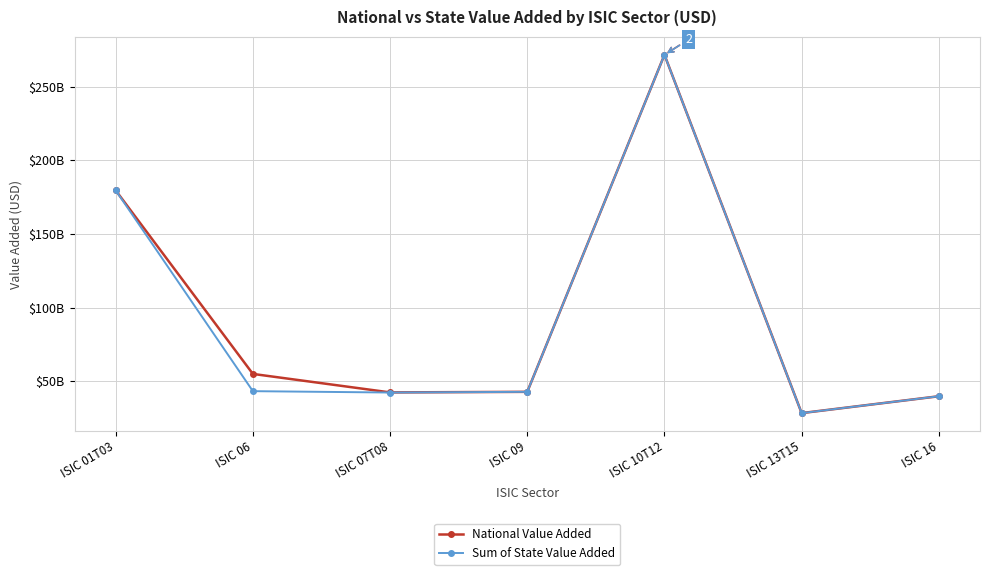

Count the number of categories in the chart.

7